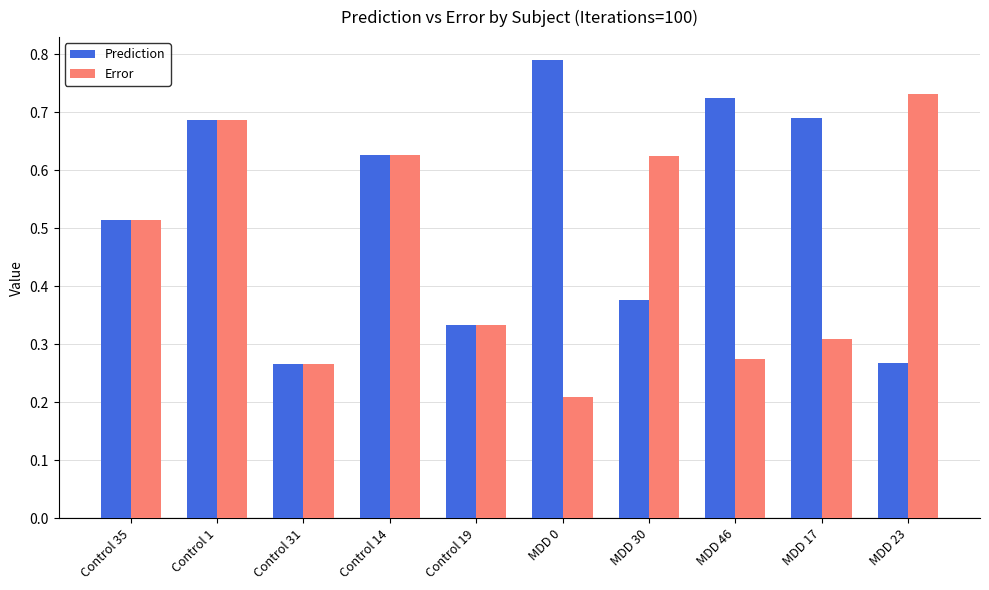

Which series has the largest total across all categories?

Prediction